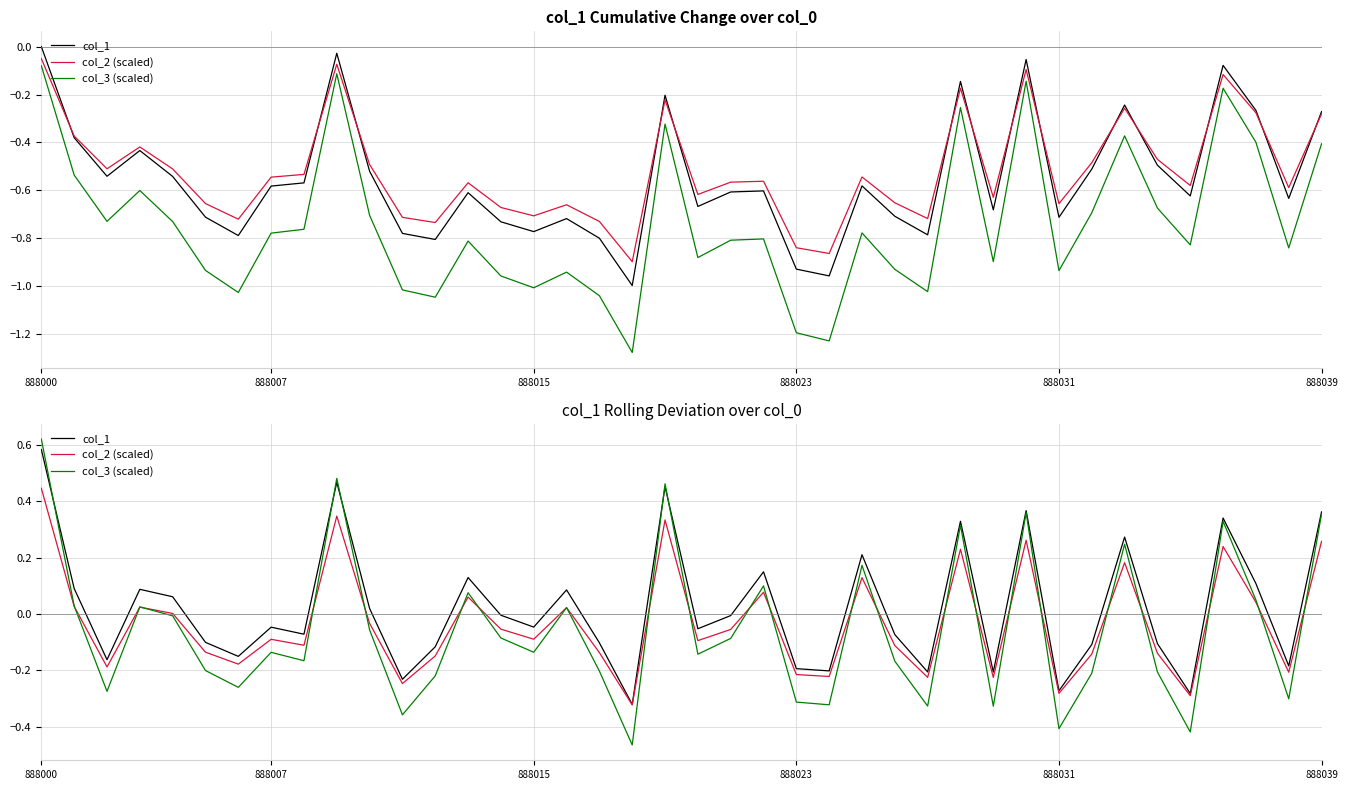

Which series has the largest total across all categories?

col_1